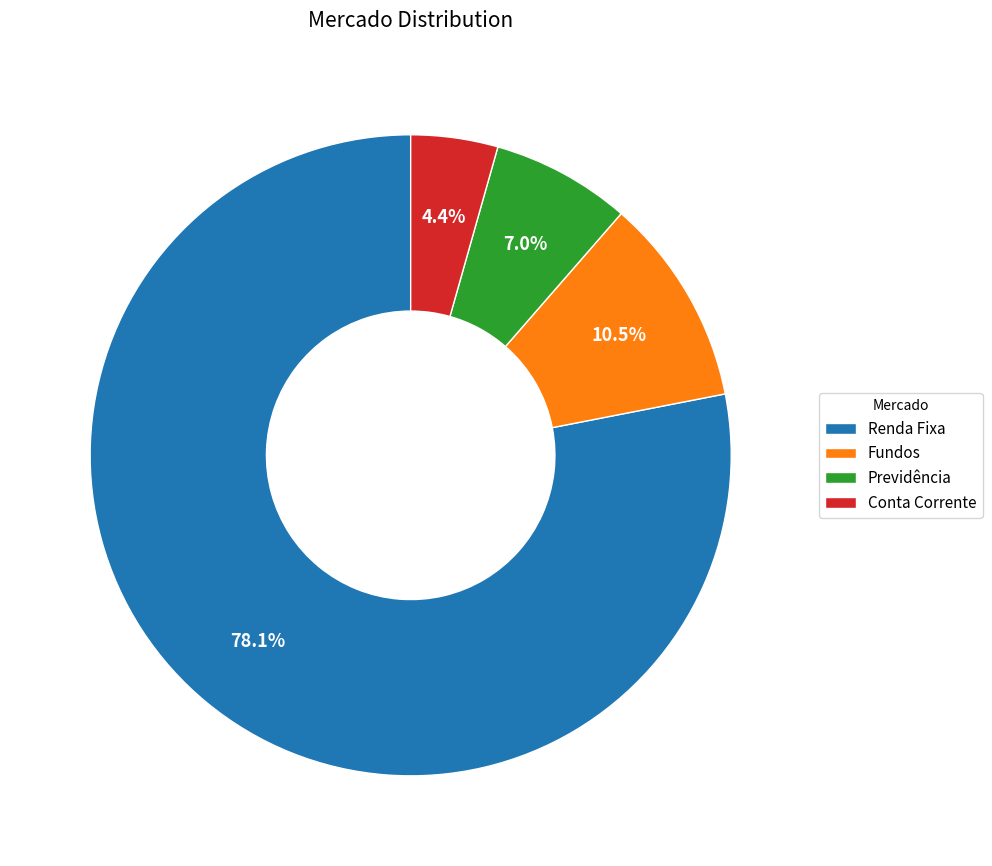

What percentage is the Renda Fixa slice, to the nearest percent?

78%